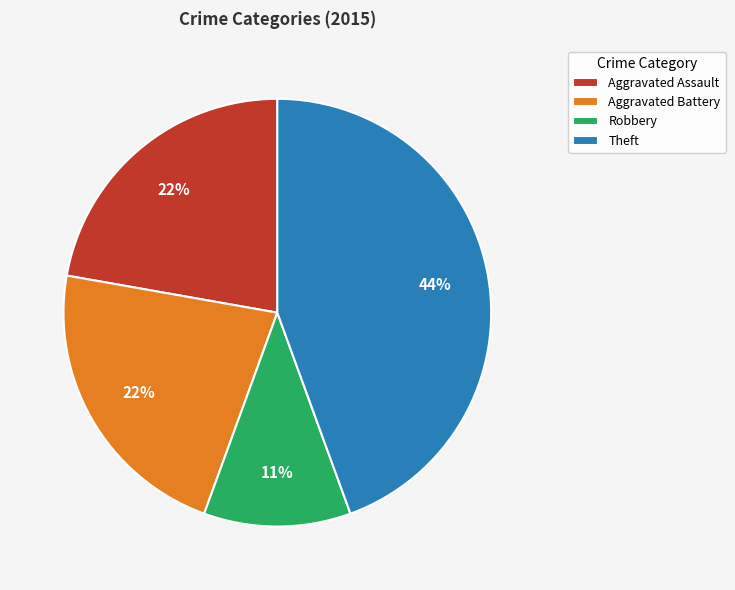

Approximately how many times larger is the value at Robbery compared to Aggravated Assault?

0.5